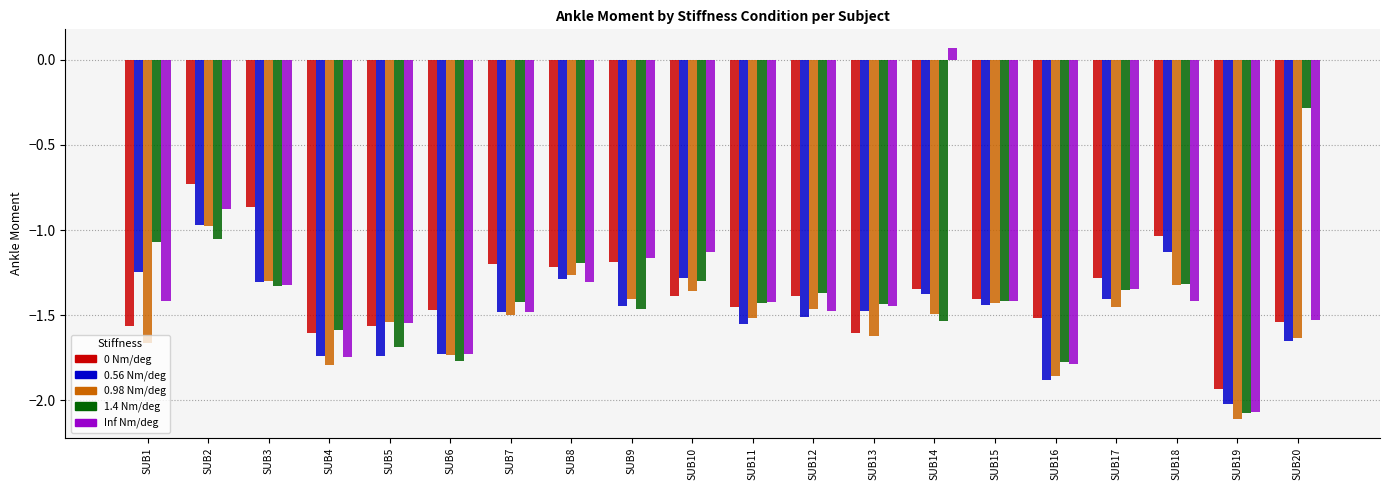

The 0 Nm/deg series shows -1.6 at SUB5. True or false?

True